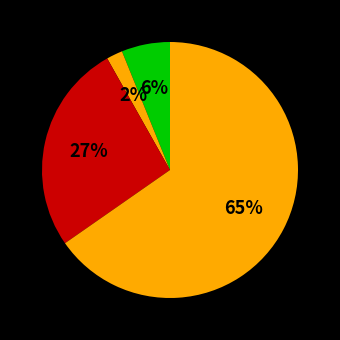

How many segments does this pie chart have?

4